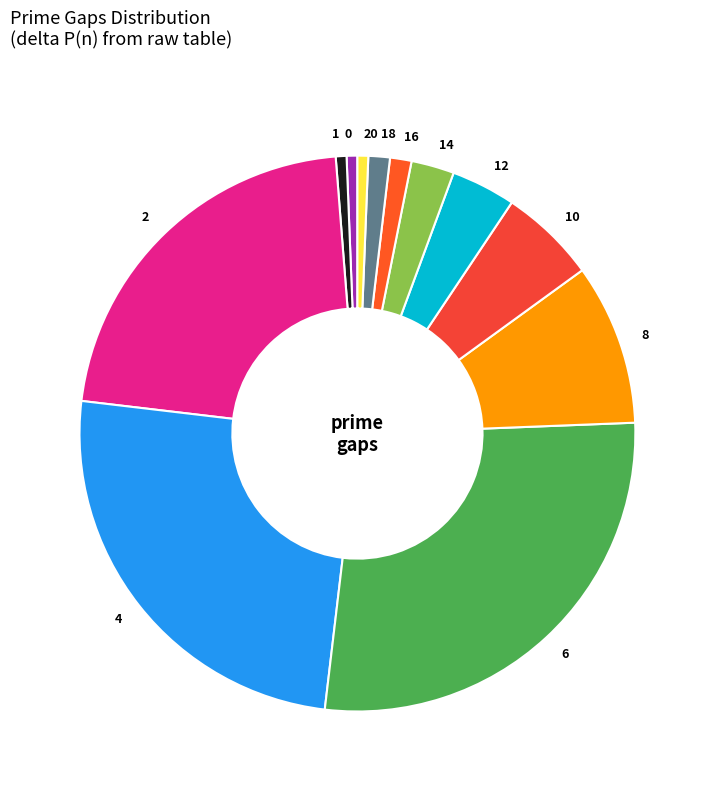

Between 10 and 4, which is larger?

4